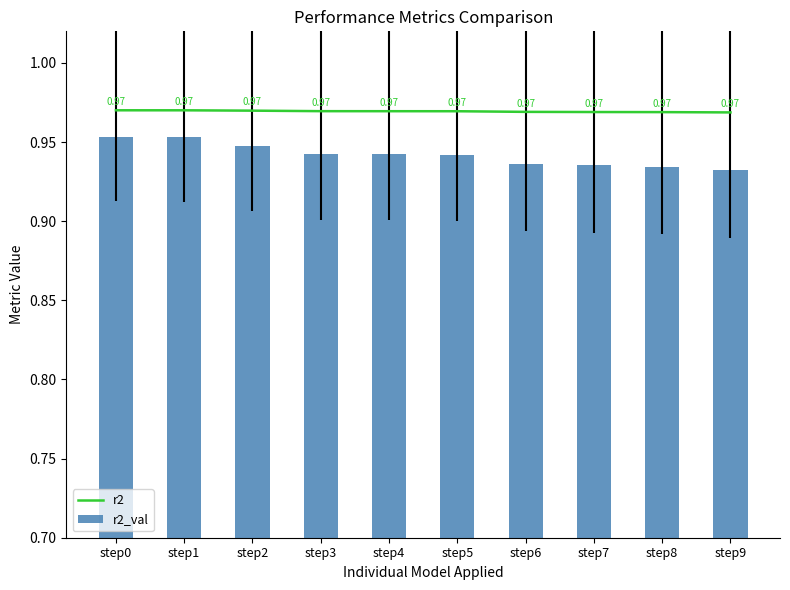

The r2_val series shows 0.9 at step5. True or false?

True